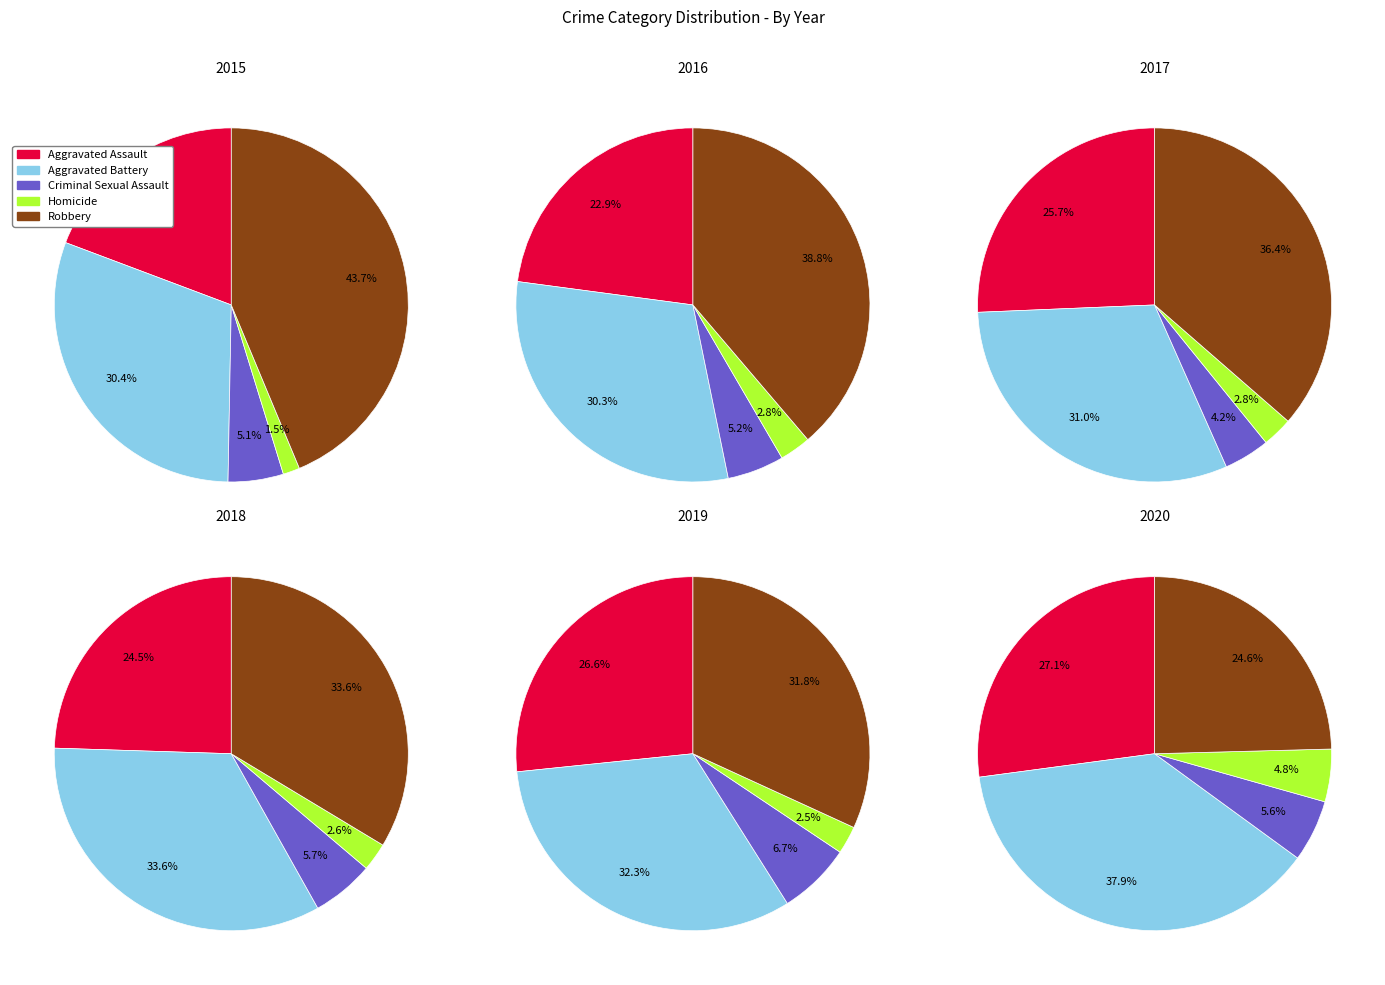

What percentage is NOT represented by 3?

89.5%